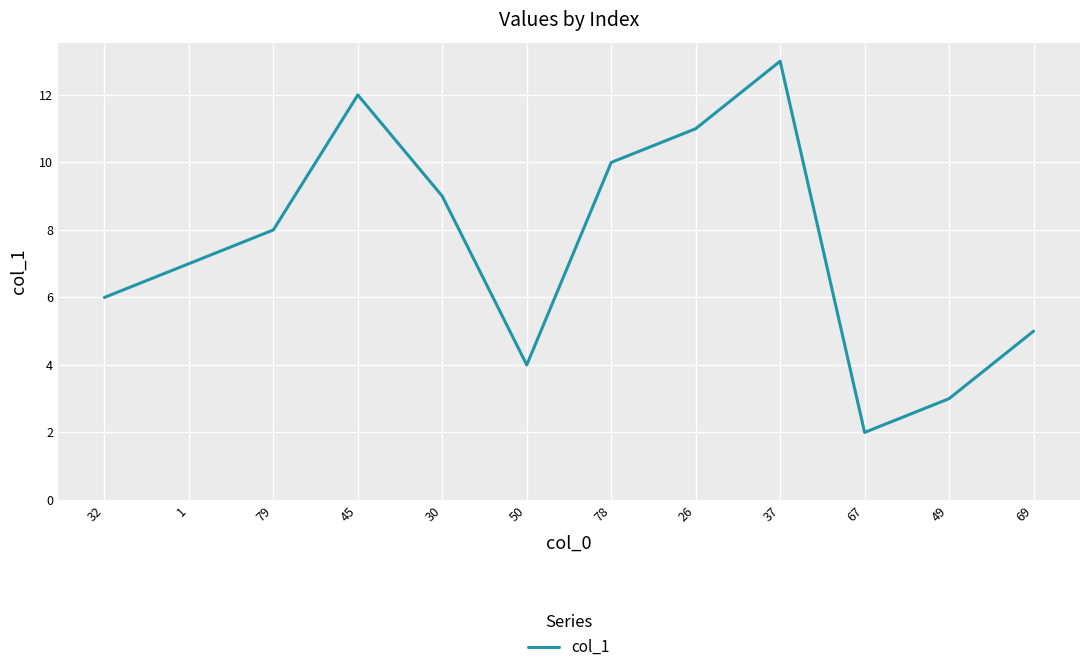

What is the change in value from 1 to 78?

+3.0